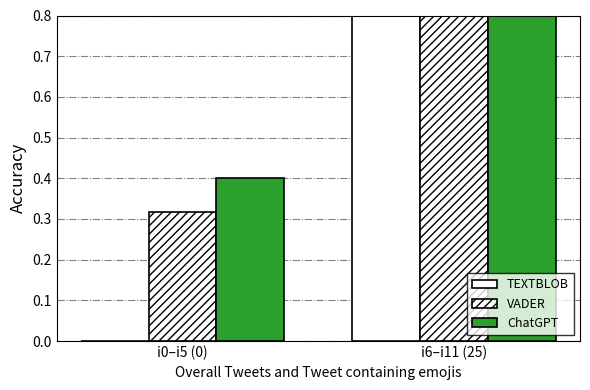

What is the value of the VADER bar at the 1st from the left?

0.3